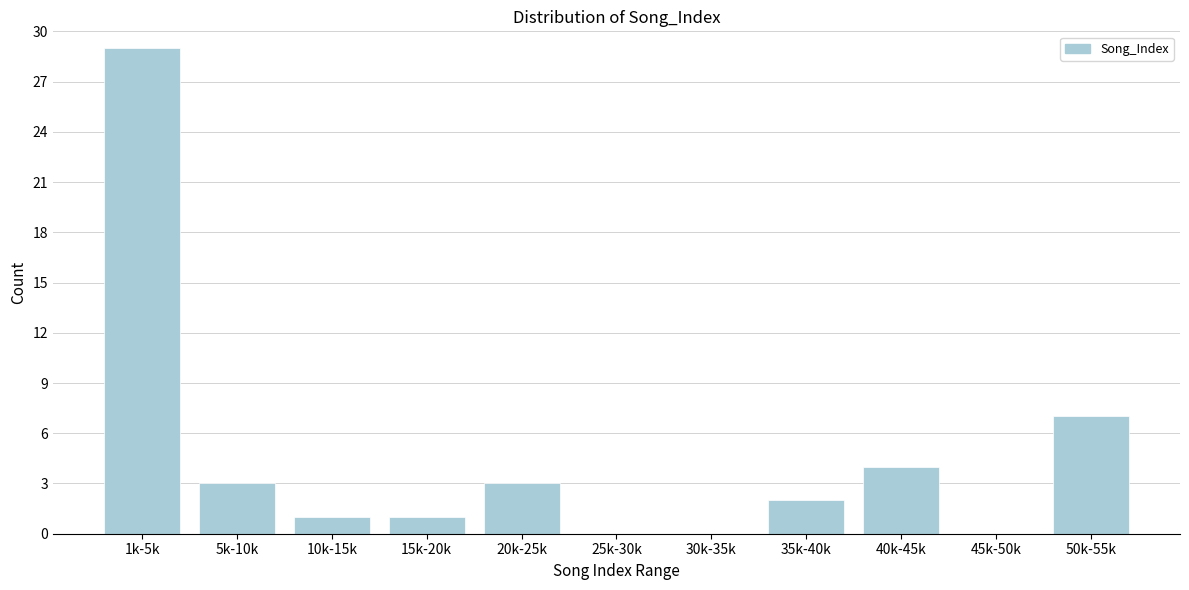

Reading right to left, what are all the values shown in this chart?

50k-55k=7	45k-50k=0	40k-45k=4	35k-40k=2	30k-35k=0	25k-30k=0	20k-25k=3	15k-20k=1	10k-15k=1	5k-10k=3	1k-5k=29